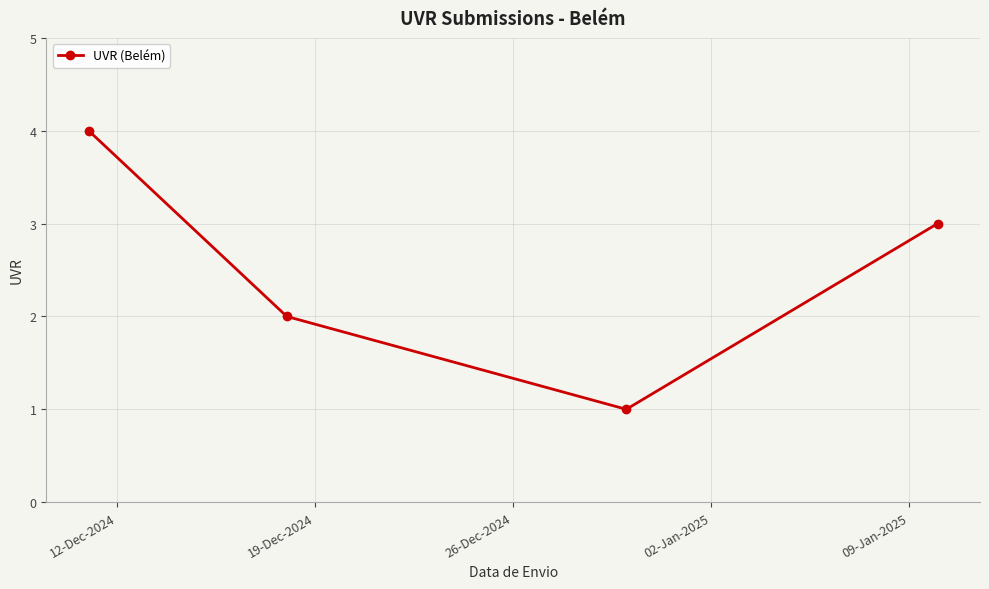

Reading right to left, transcribe all the data shown in this chart.

3	1	2	4